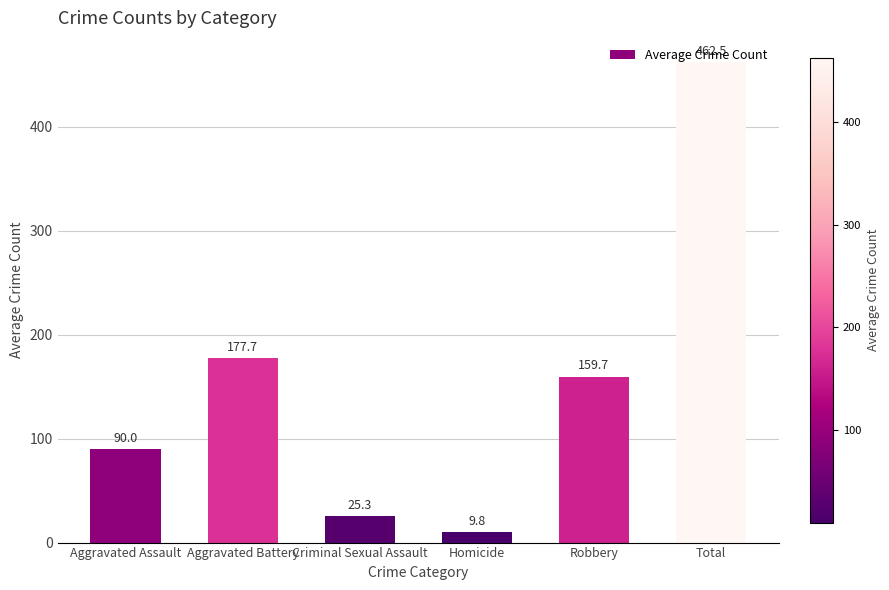

How many bars are there in total?

6